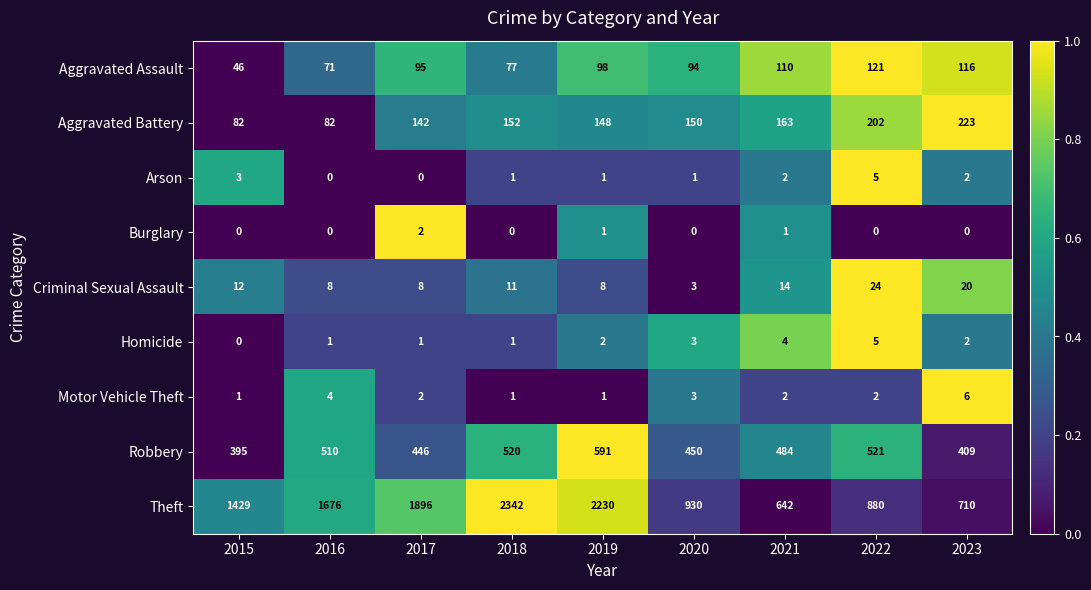

What is the maximum value shown in the chart?

2342